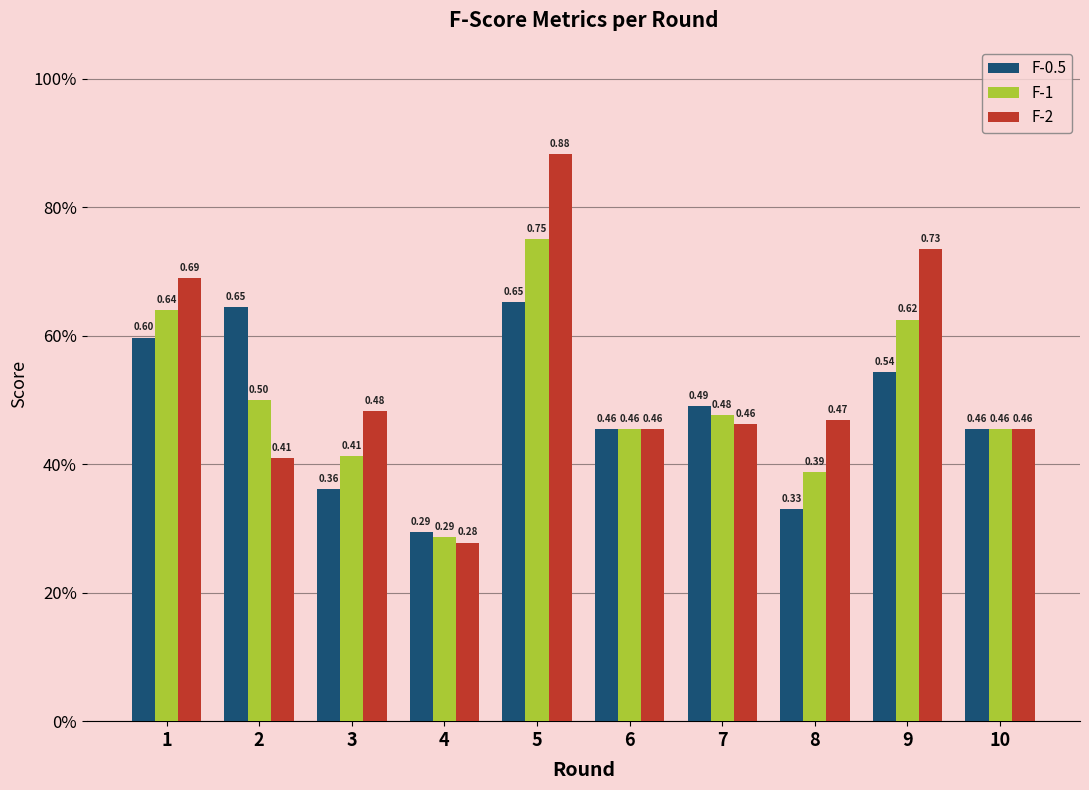

Read the F-0.5 value at 3.

0.4